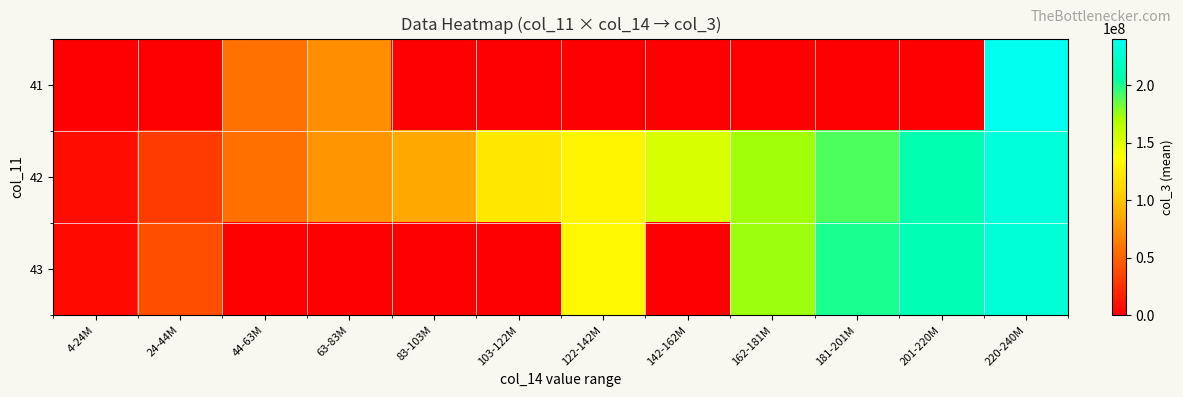

At how many categories does at least one series exceed 218185199?

1